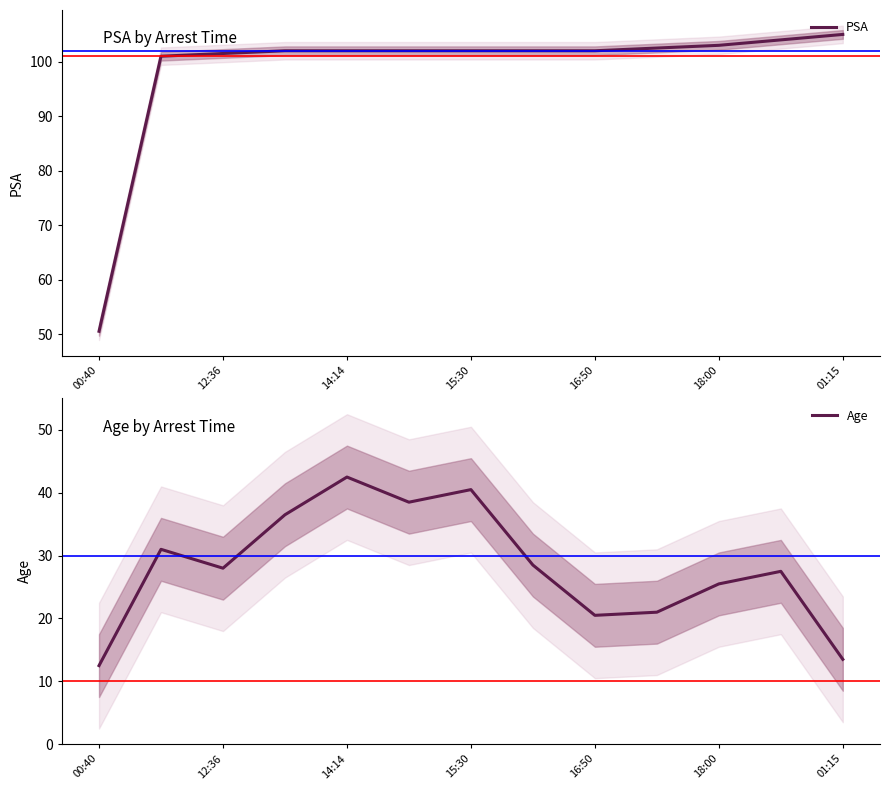

True or false: PSA has a value of 101.5 at 12:36.

True